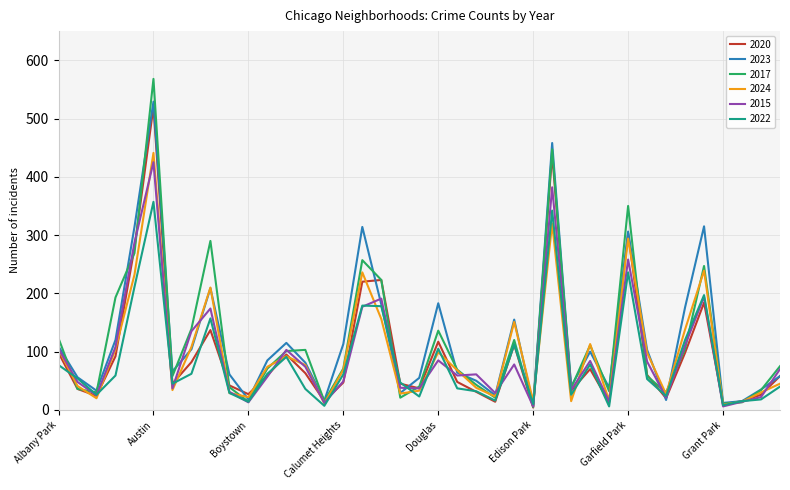

True or false: 2022 and 2024 intersect in this chart.

True